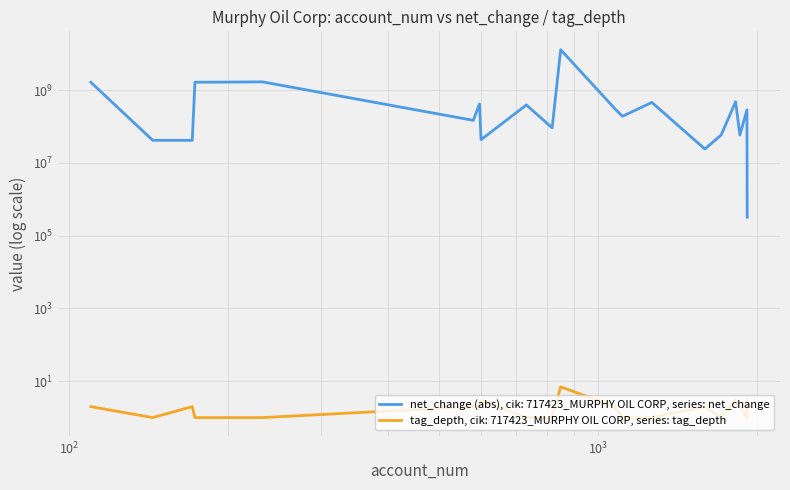

Where is the first local maximum for tag_depth?

171